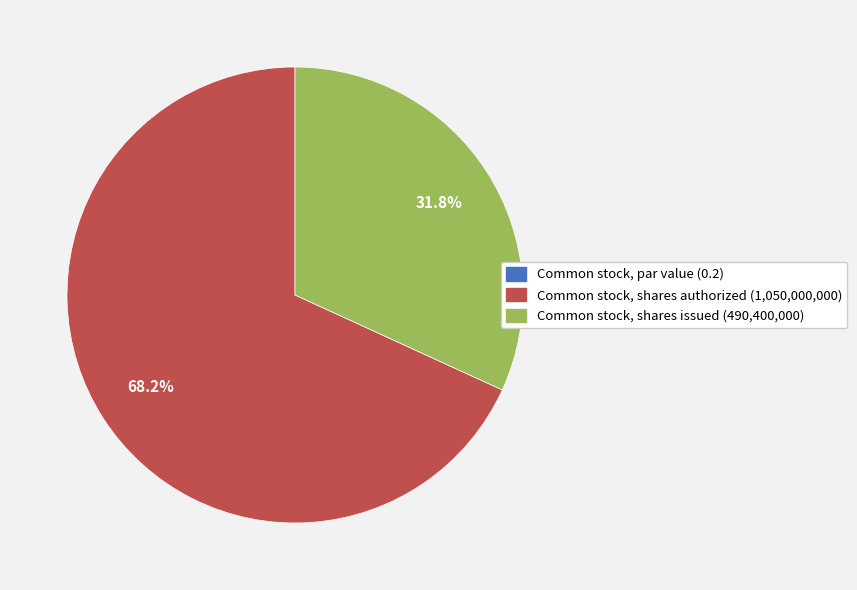

To the nearest percent, what percentage of the pie is Common stock, shares authorized?

68%